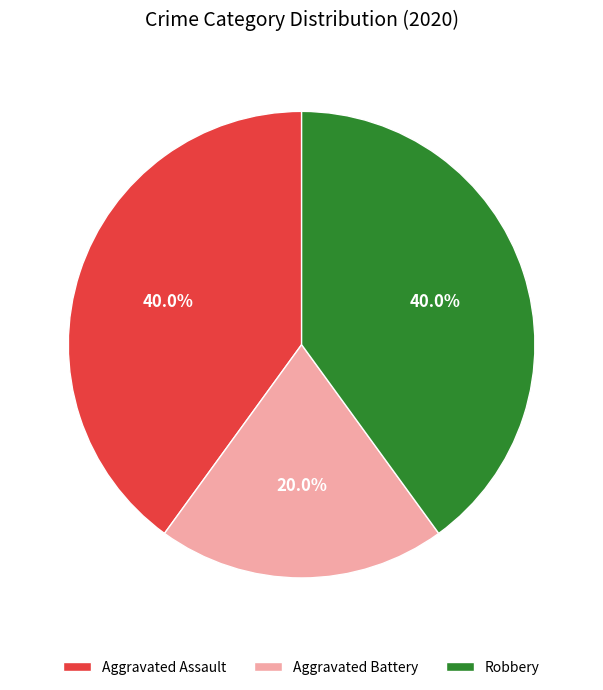

How many segments does this pie chart have?

3